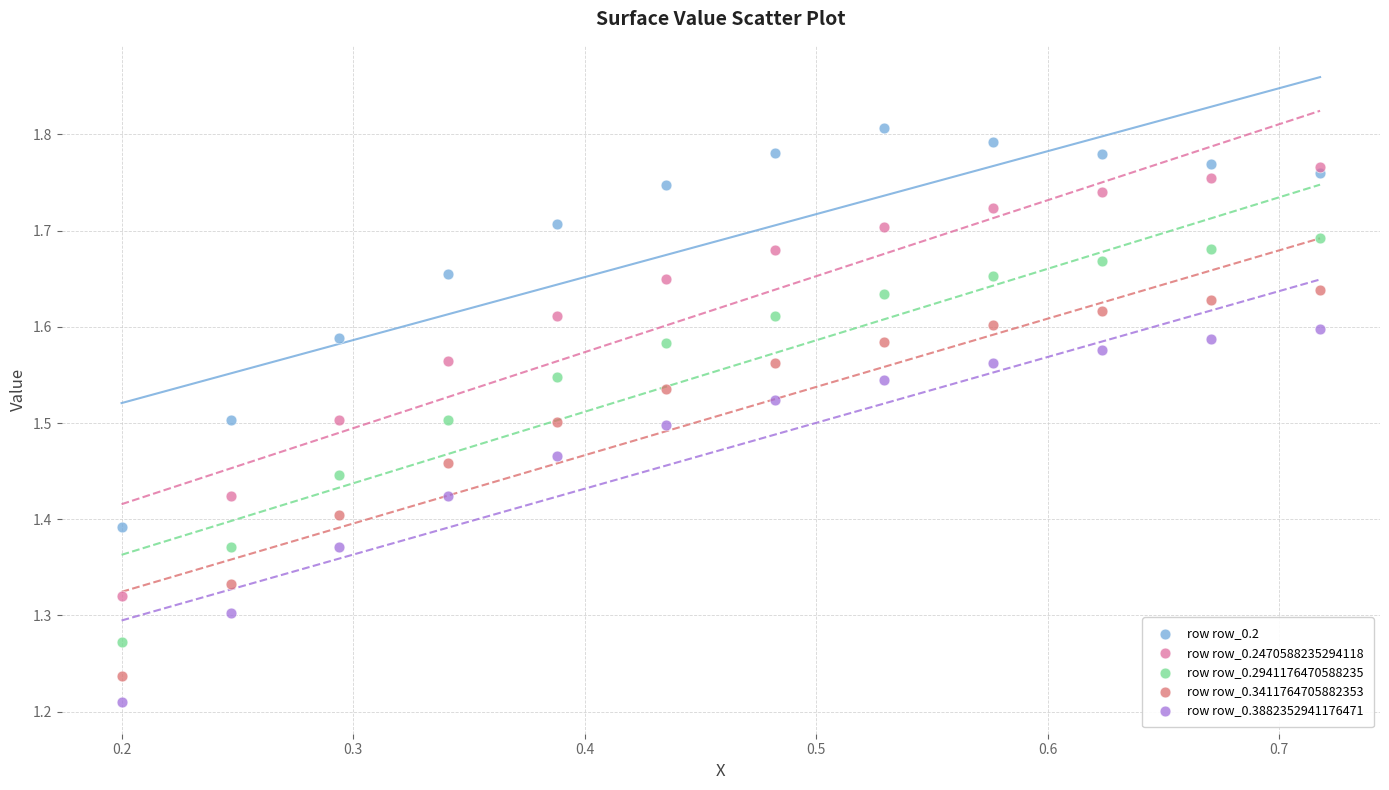

Which series has the widest spread of Y values?

row row_0.2470588235294118